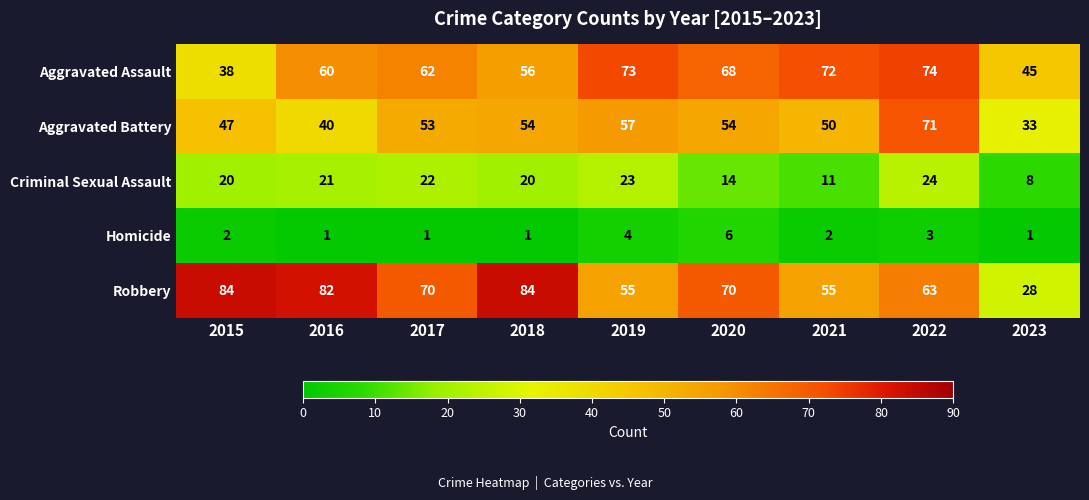

At which label does Criminal Sexual Assault reach its minimum?

2023